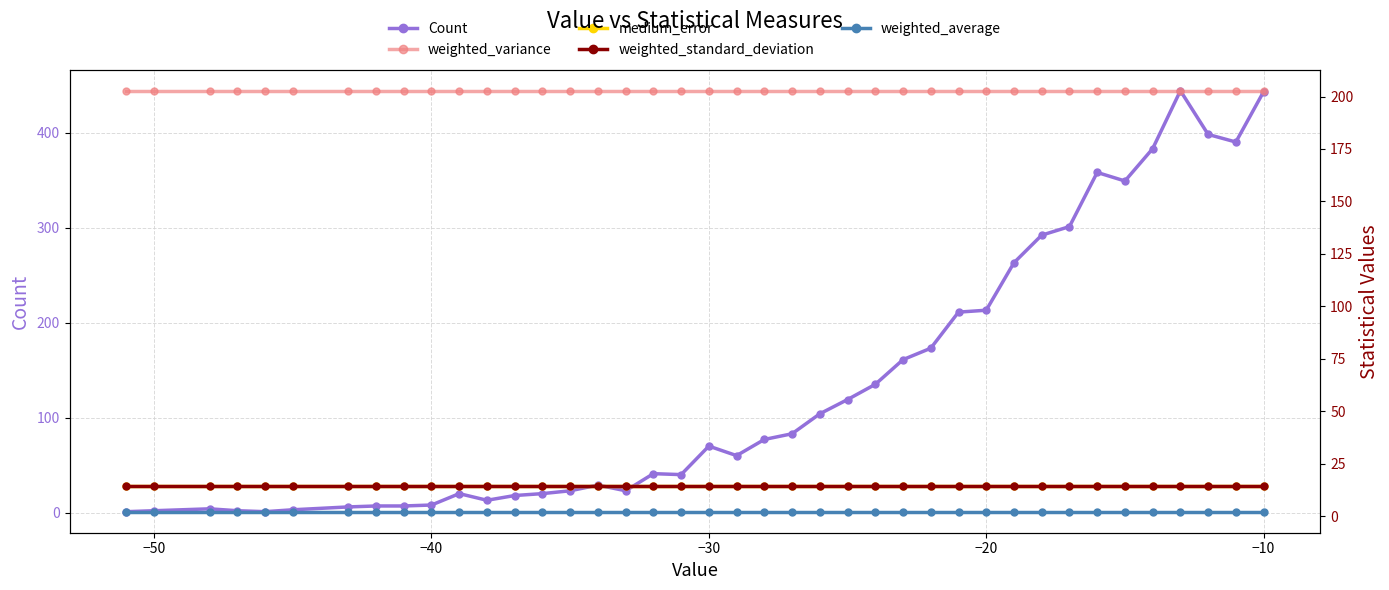

Where is Count nearest to the value 222?

−20